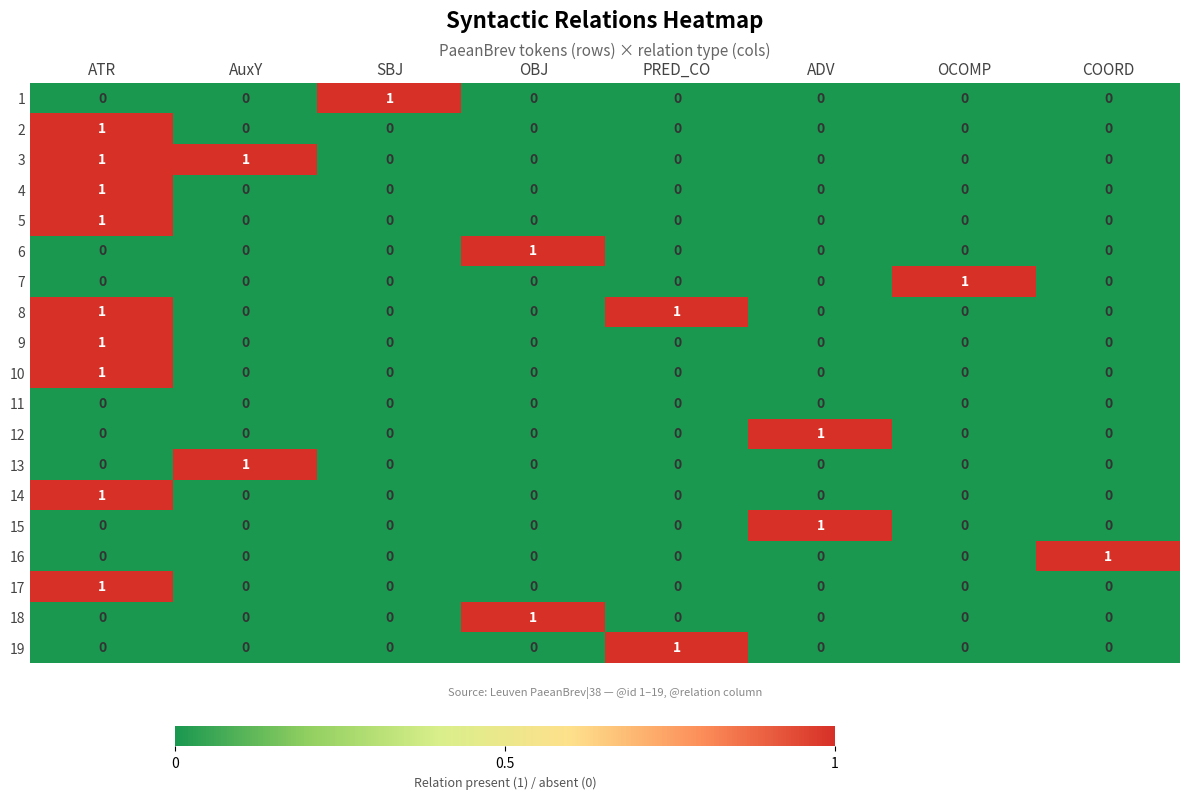

Is it true that 16 equals 1 at COORD?

True